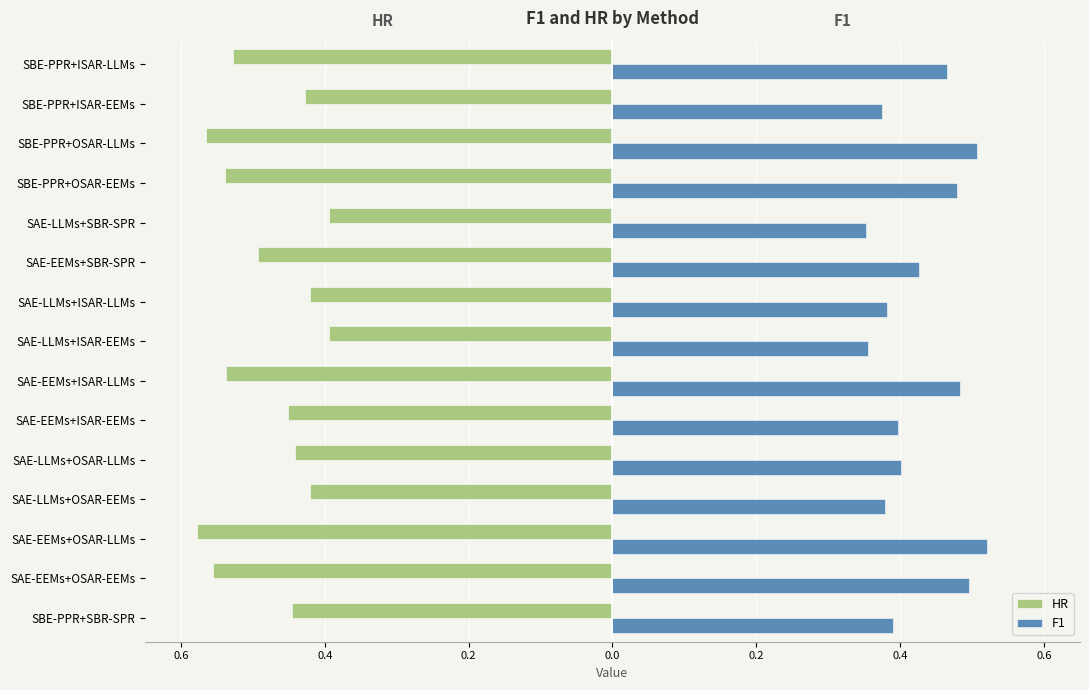

Reading left to right, list all the values displayed in this chart.

HR: -0.4	-0.6	-0.6	-0.4	-0.4	-0.5	-0.5	-0.4	-0.4	-0.5	-0.4	-0.5	-0.6	-0.4	-0.5
F1: 0.4	0.5	0.5	0.4	0.4	0.4	0.5	0.4	0.4	0.4	0.4	0.5	0.5	0.4	0.5